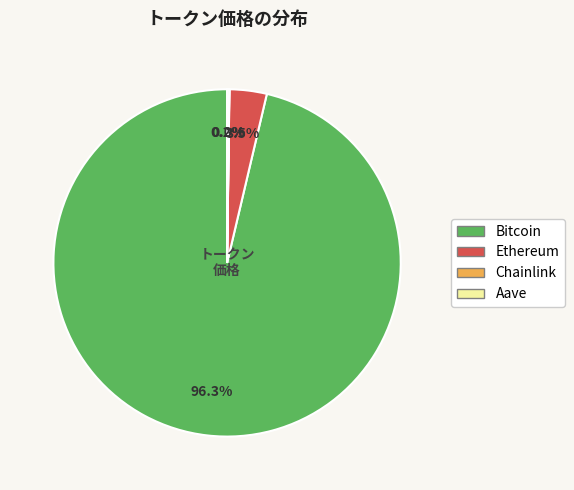

Which category has the biggest portion of the pie?

Bitcoin